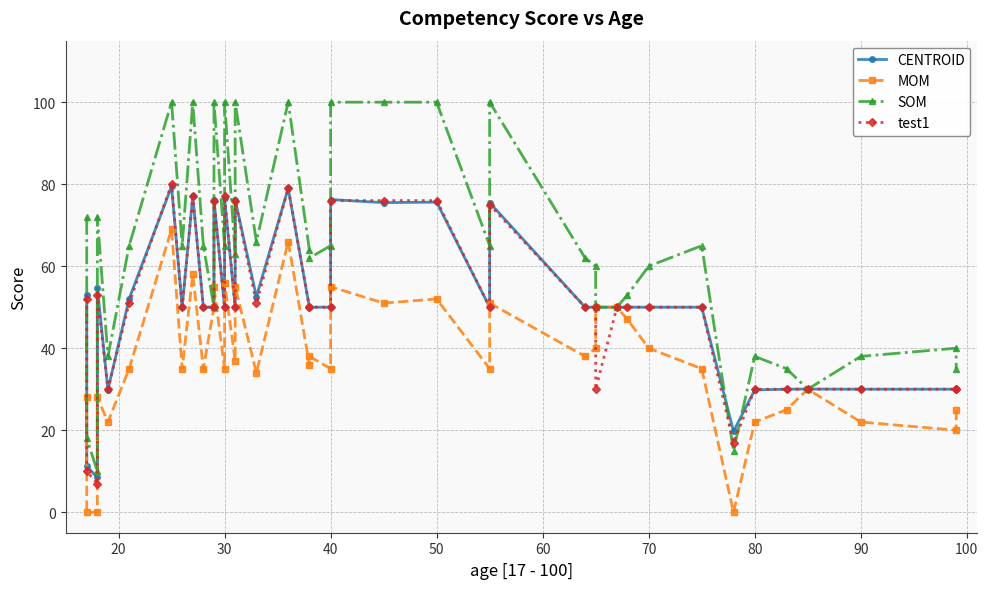

What is the label of the 37th point from the right?

40